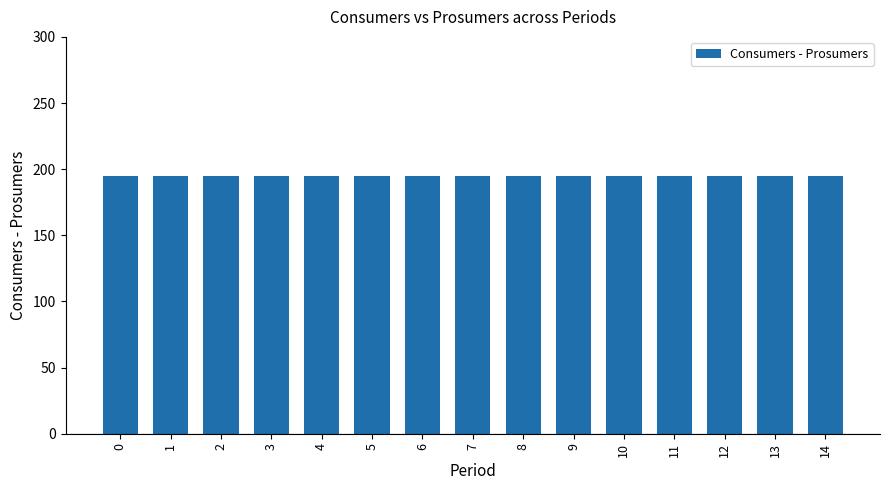

Are the bars horizontal?

No